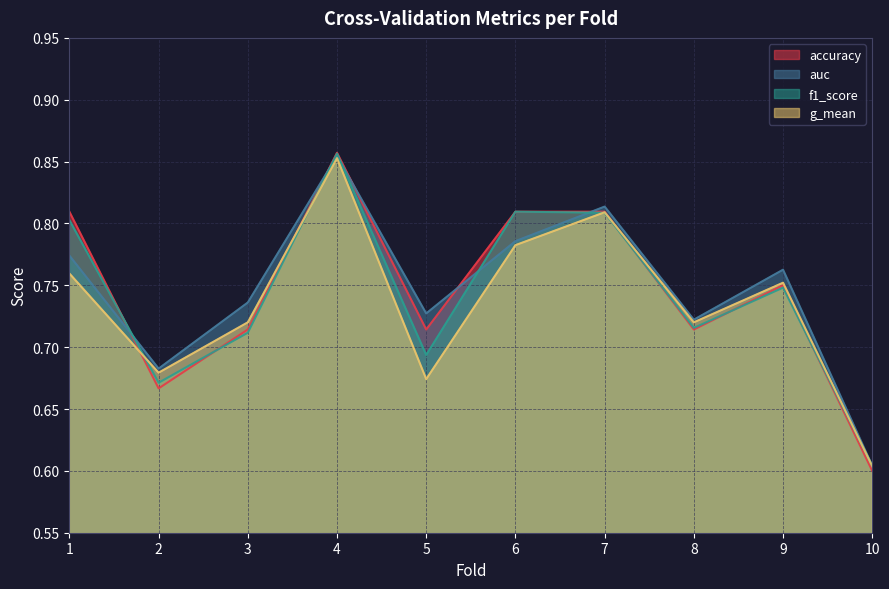

List the series in order of their overall mean, lowest first.

g_mean, f1_score, accuracy, auc